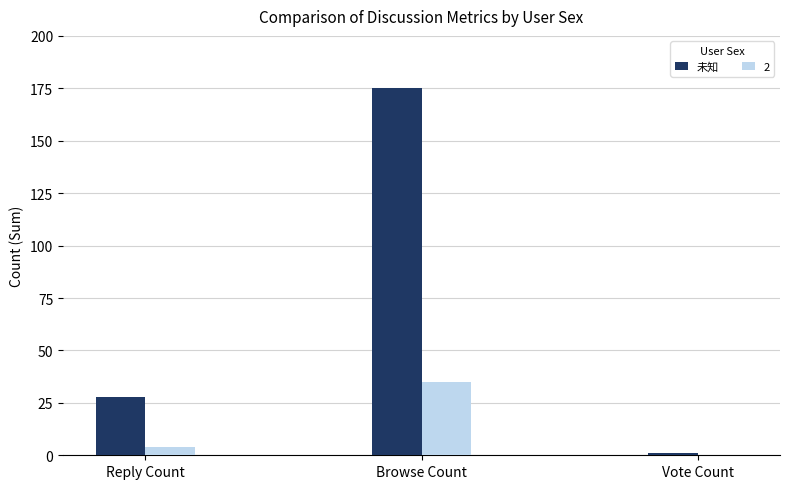

What is the maximum value shown in the chart?

175